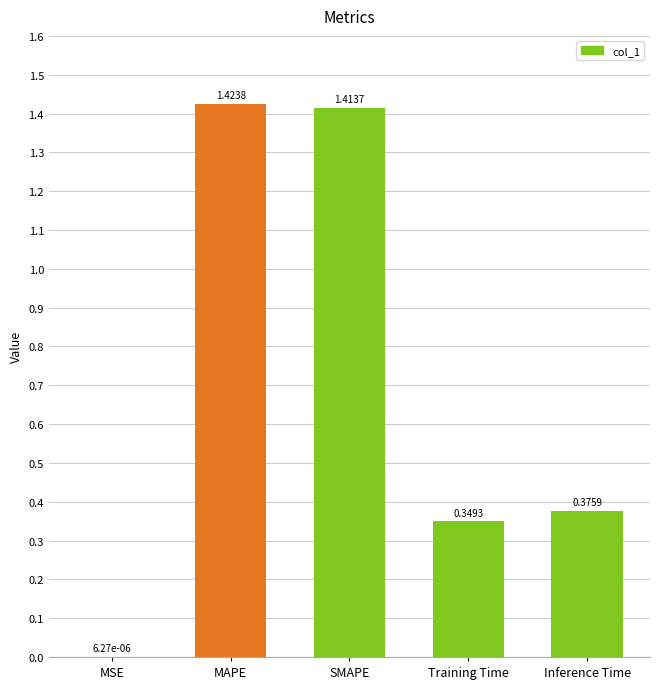

Which category has the highest value across all series?

MAPE